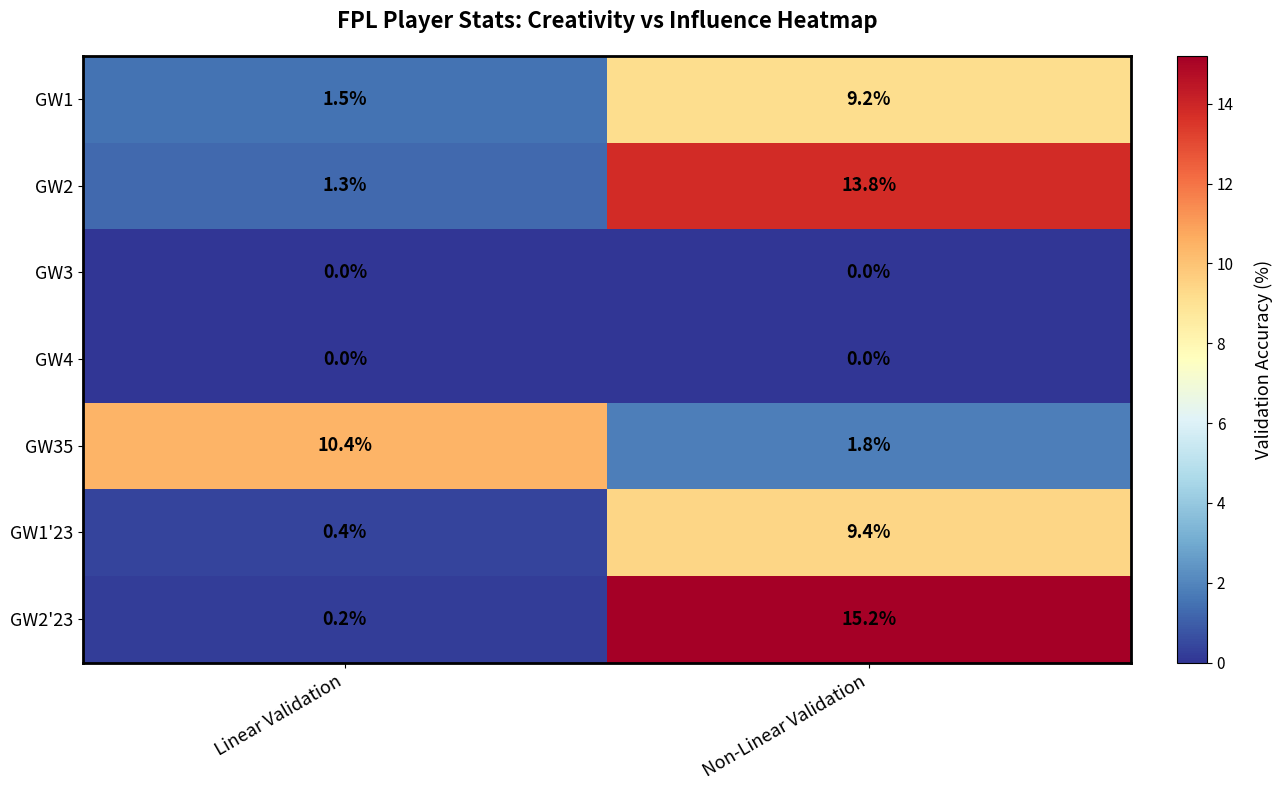

How many data points in GW1'23 are less than 9?

1